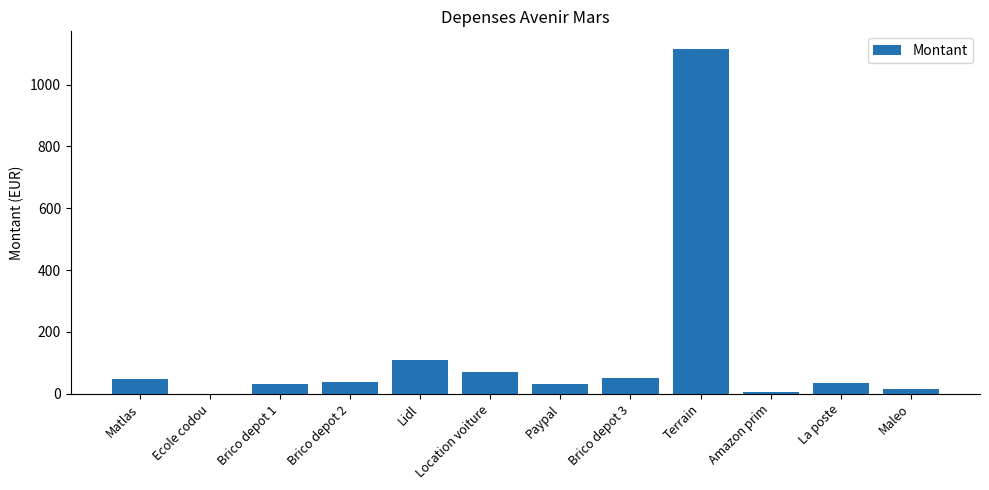

What is the maximum value shown in the chart?

1116.8